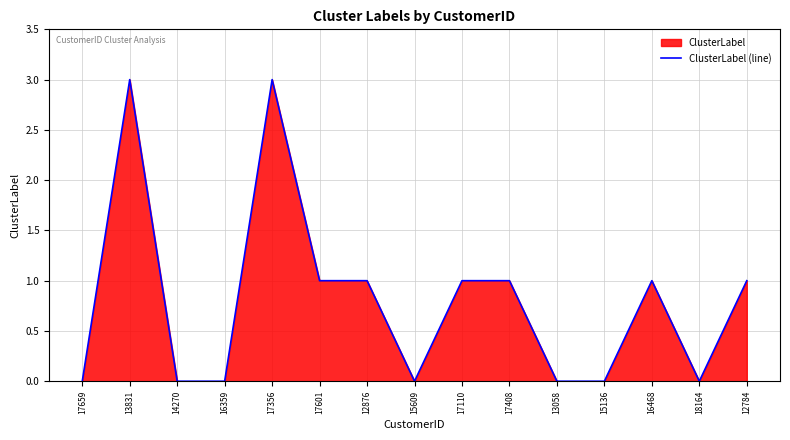

How many points are lower than both their immediate neighbors (excluding endpoints)?

2